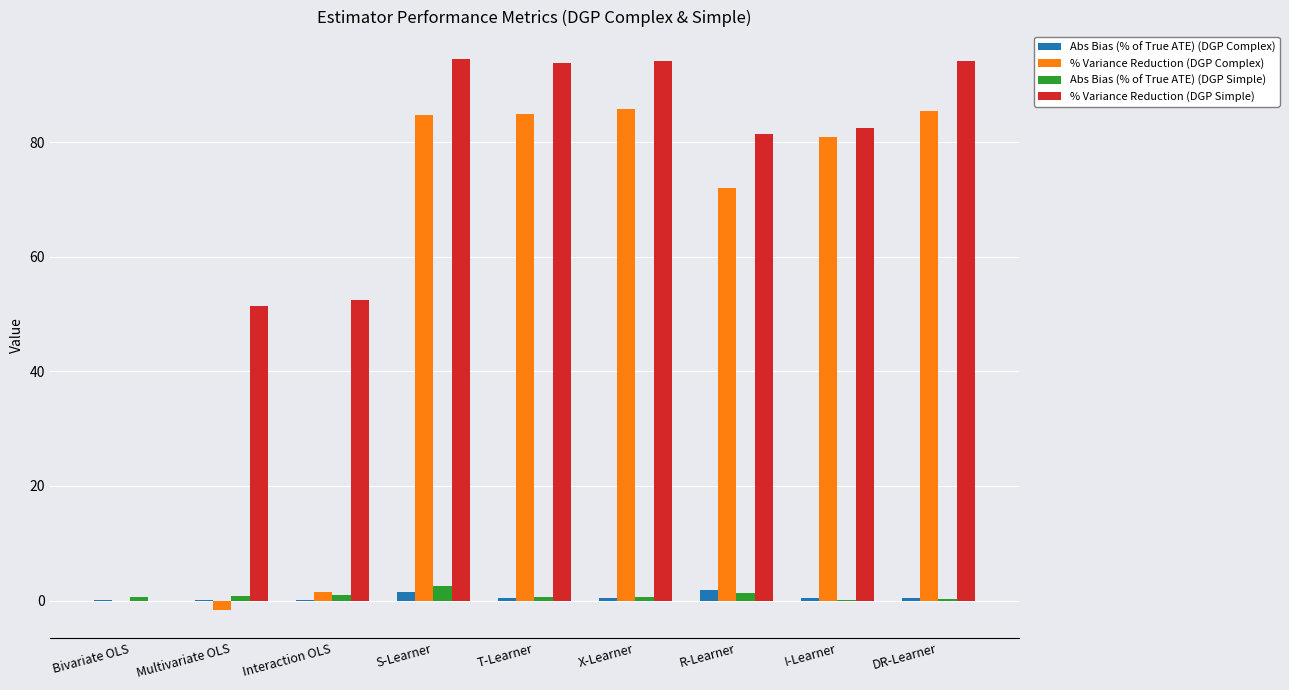

Where does the % Variance Reduction (DGP Simple) series first go above 82?

S-Learner